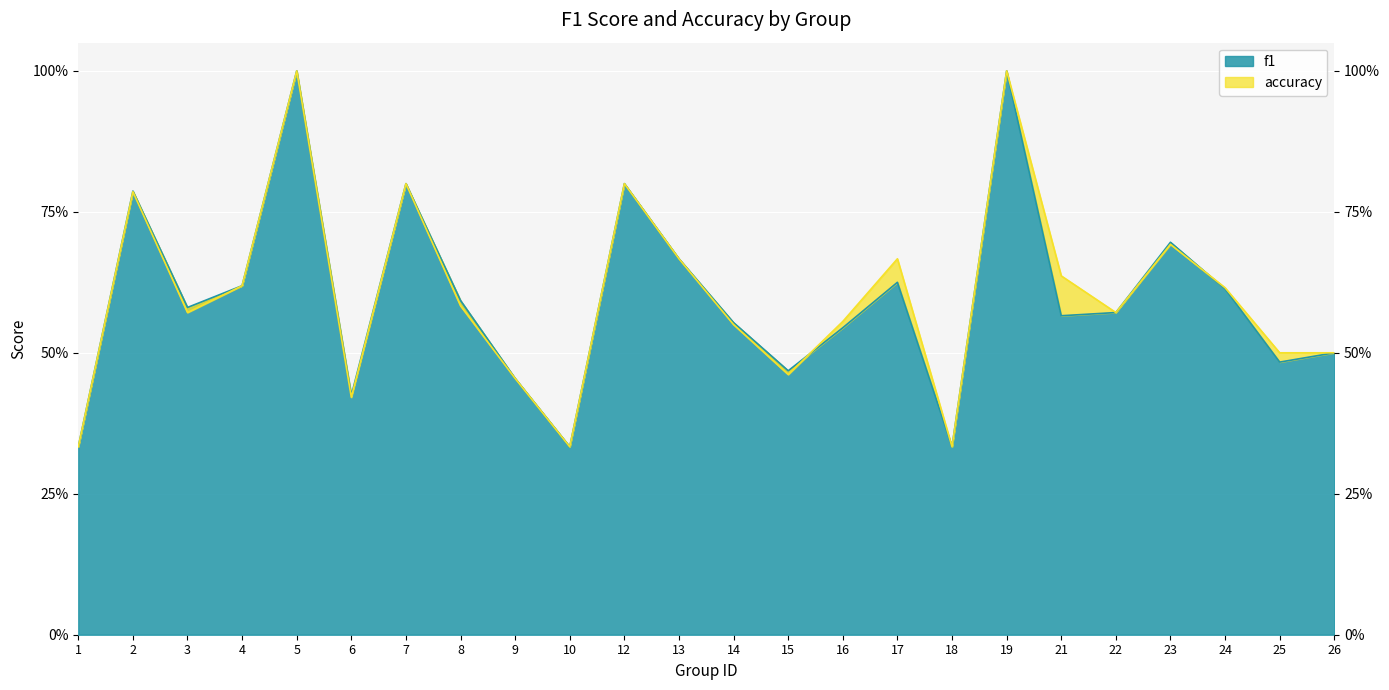

Which series ends up on top after the final intersection of accuracy and f1?

accuracy